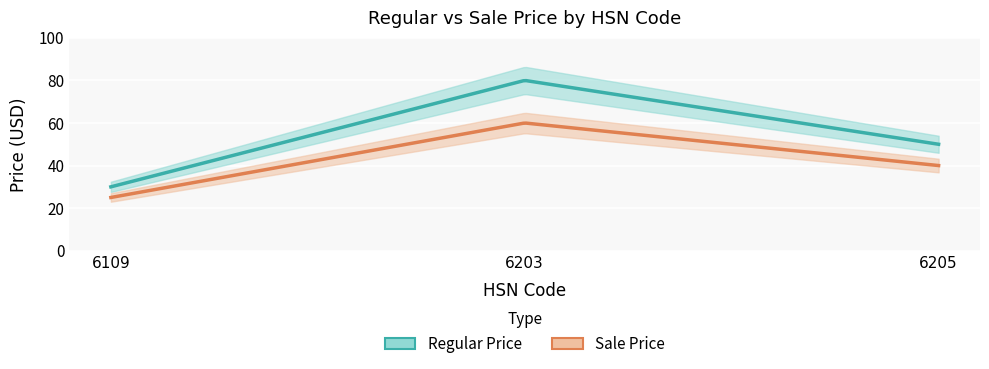

What value does the Regular Price series have at 6205?

50.0